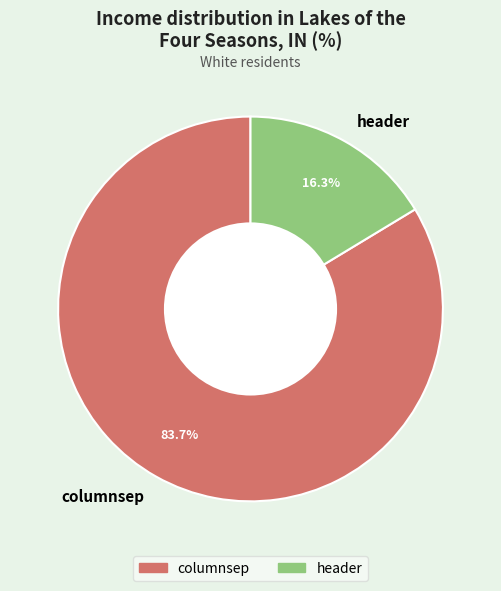

To the nearest percent, what is the difference between the columnsep and header slice percentages?

67%